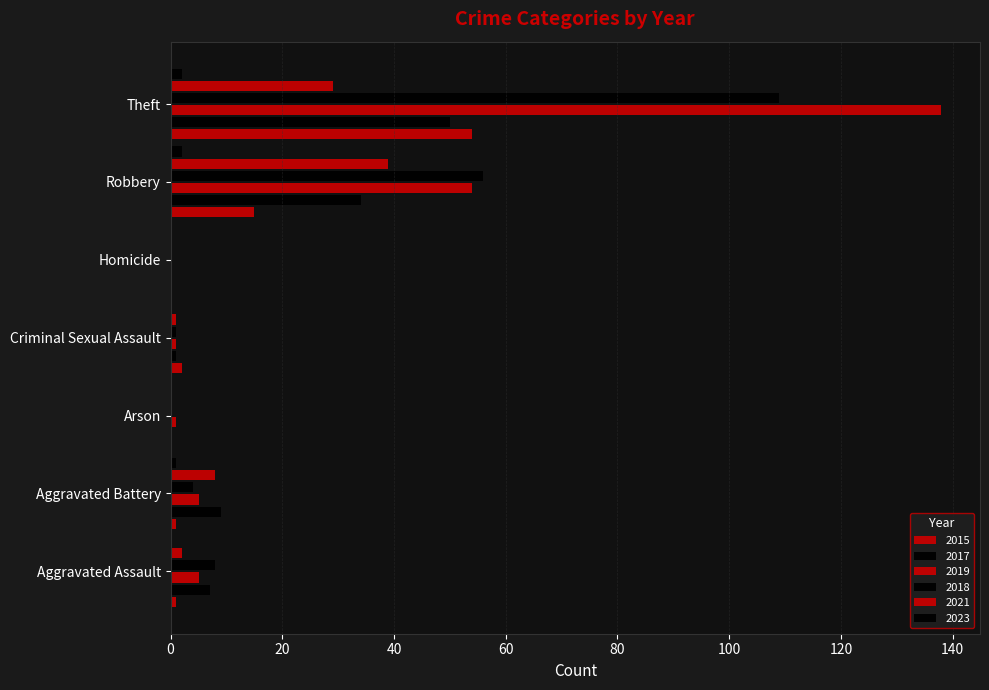

What is the label of the 6th bar from the left?

Robbery